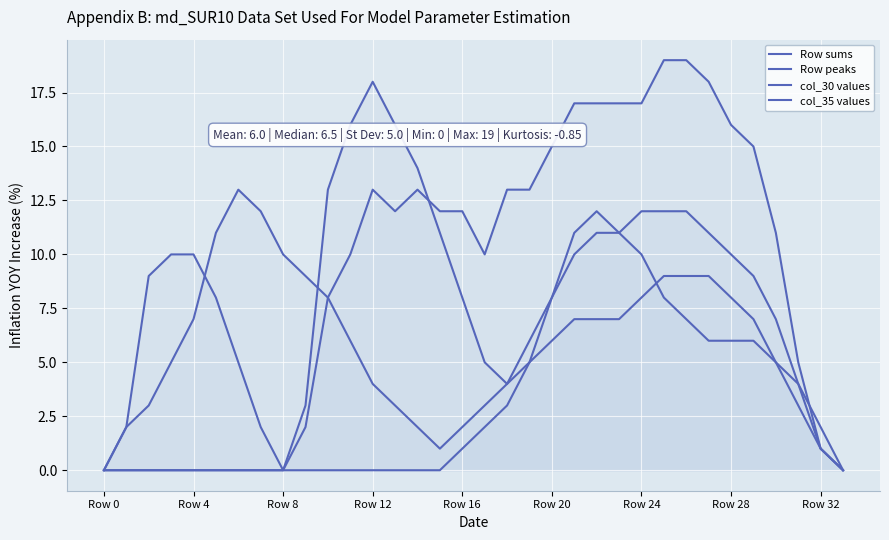

What is the difference between the second highest and second lowest values in the col_30 values series?

11